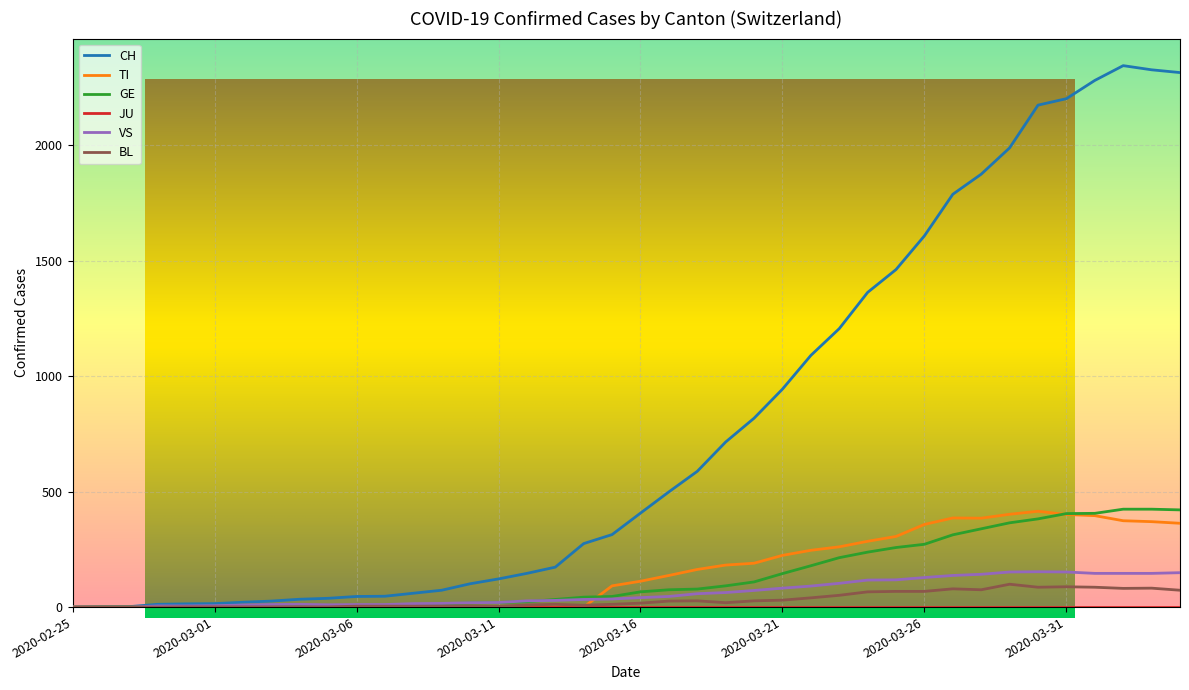

How many positive values does the CH series have?

39